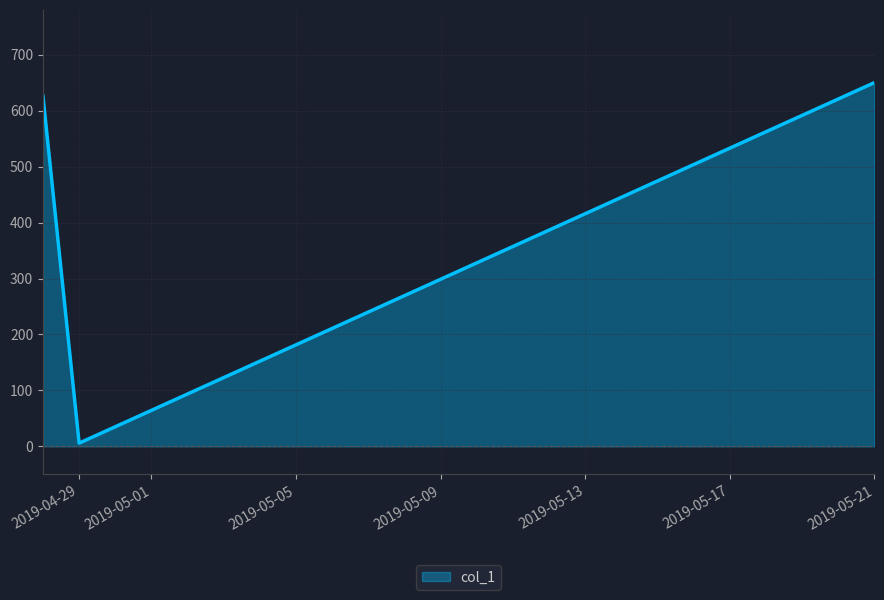

How many lines are shown in the chart?

1